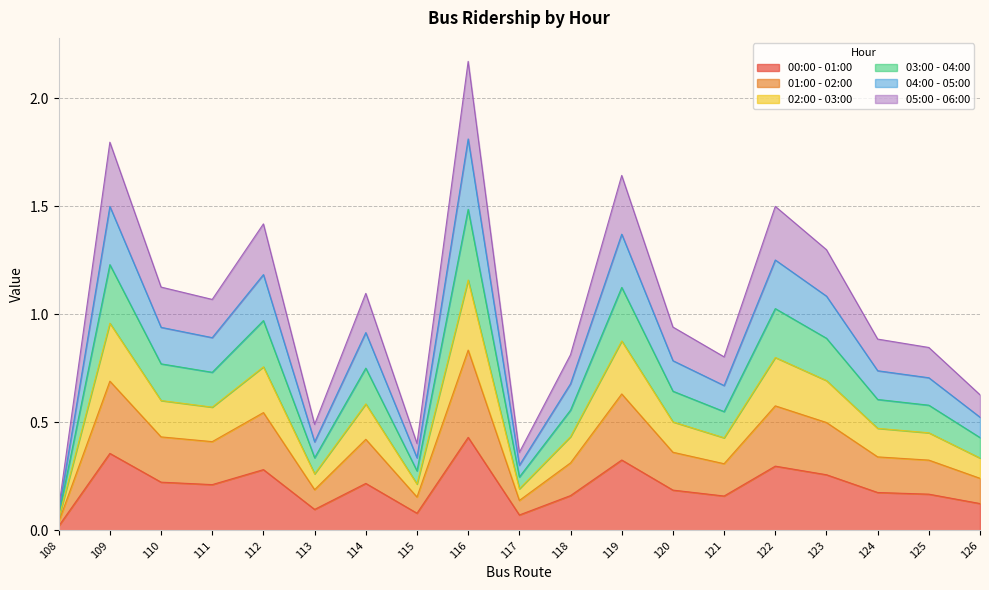

Read the 03:00 - 04:00 value at 110.

0.8